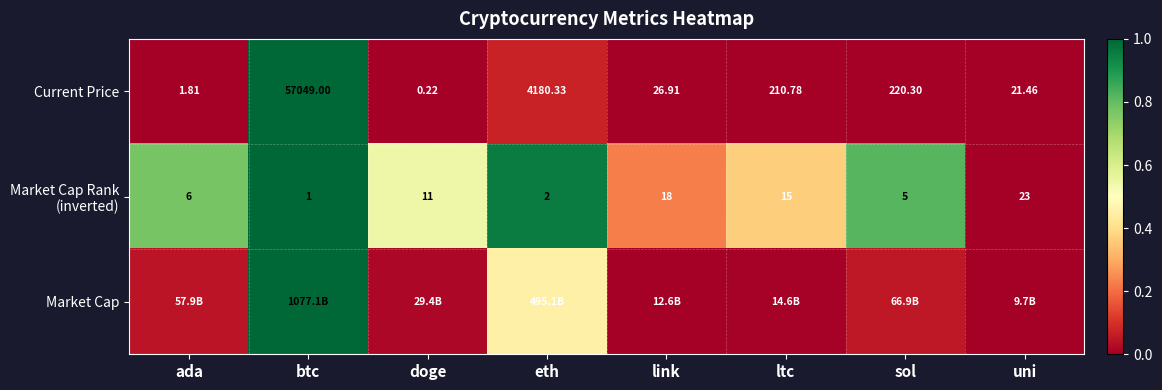

What is the spread (max minus min) of values at ltc?

0.4